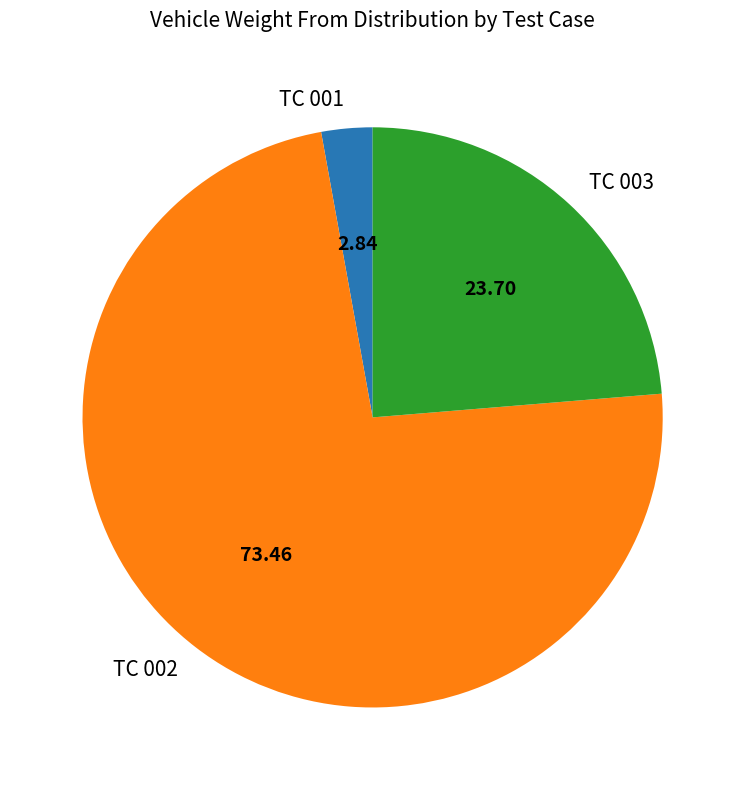

What is the ratio of the value at TC 002 to the value at TC 001?

25.8